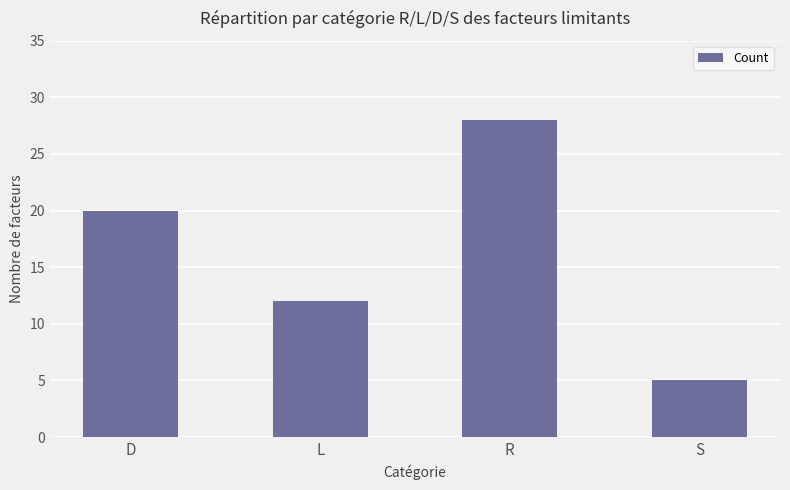

What is the sum of the values at S and D?

25